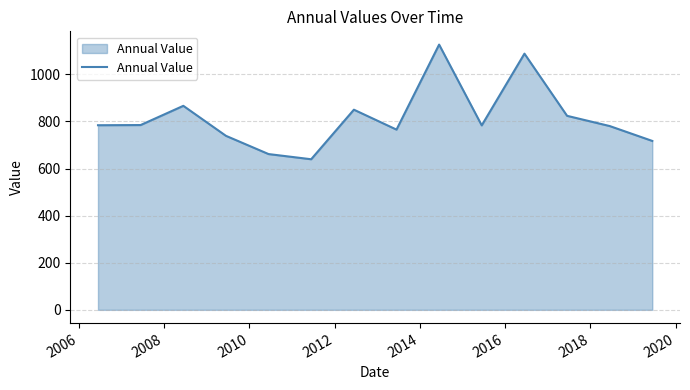

What is the greatest value displayed?

1126.5